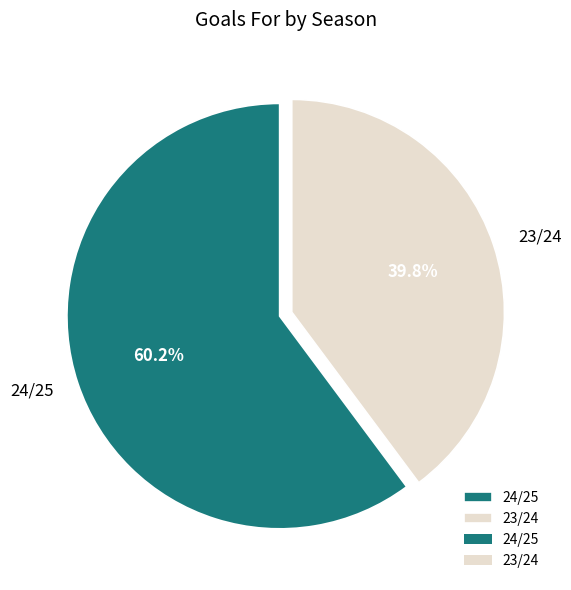

Count the number of slices in the pie.

2